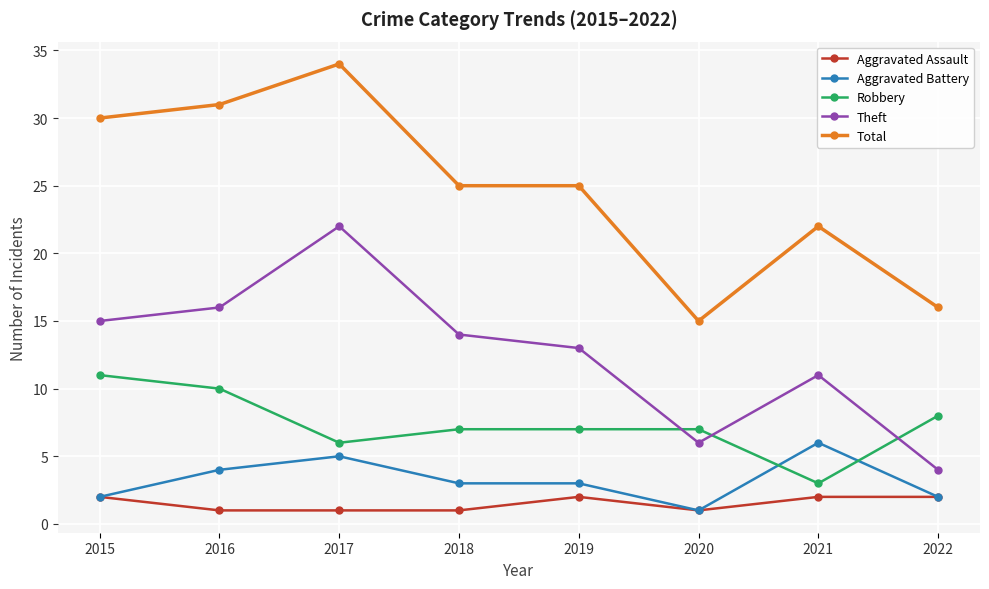

True or false: Aggravated Assault and Total intersect in this chart.

False